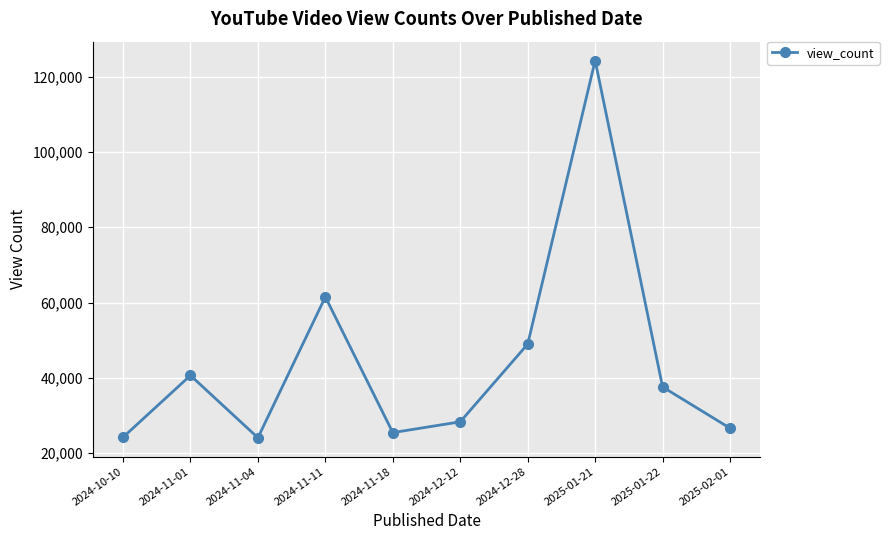

The value at 2024-12-12 is 6980. True or false?

False